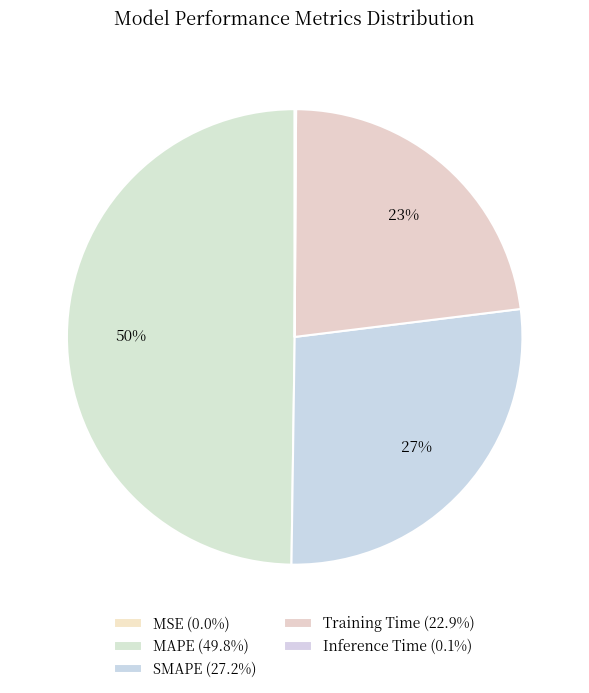

True or false: Training Time accounts for 23% of the total.

True